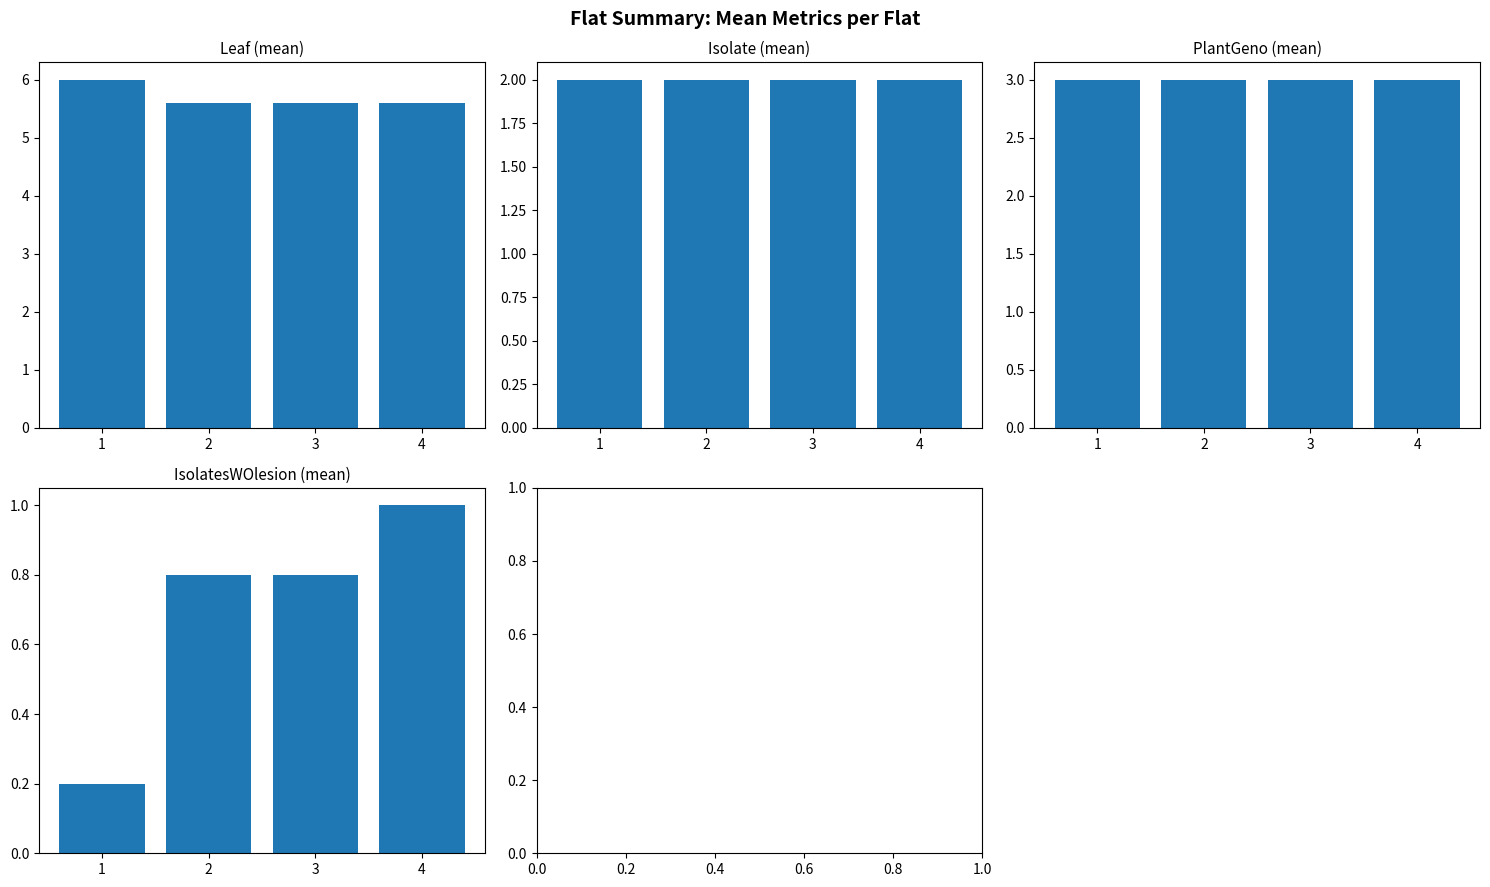

What is the difference between the maximum and minimum values in the IsolatesWOlesion series?

0.8